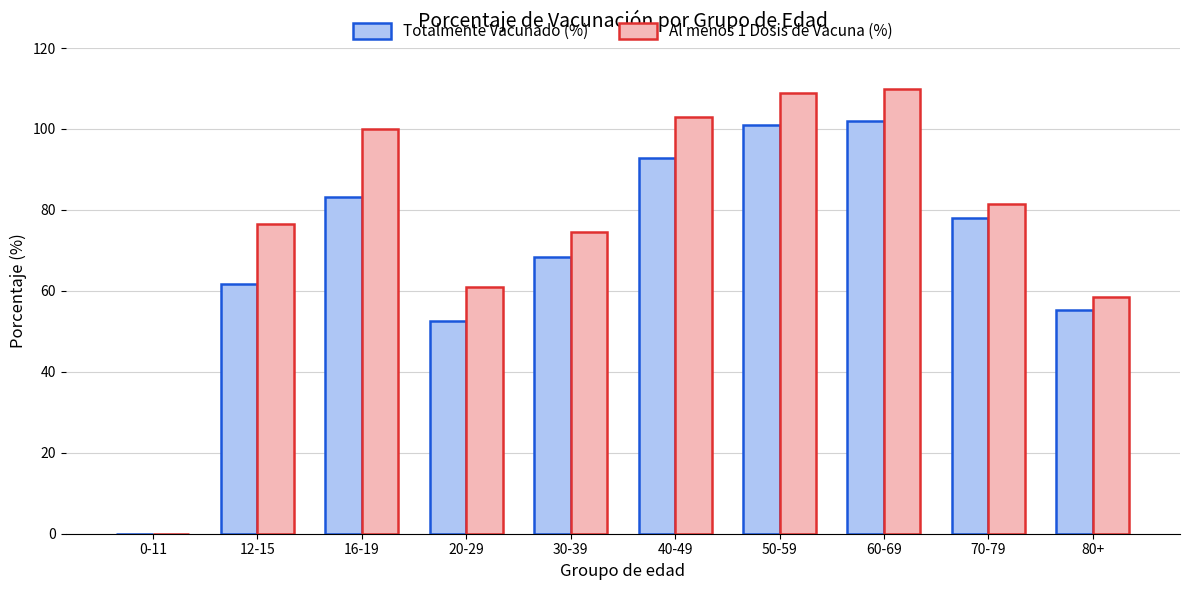

What is the greatest value displayed?

110.0